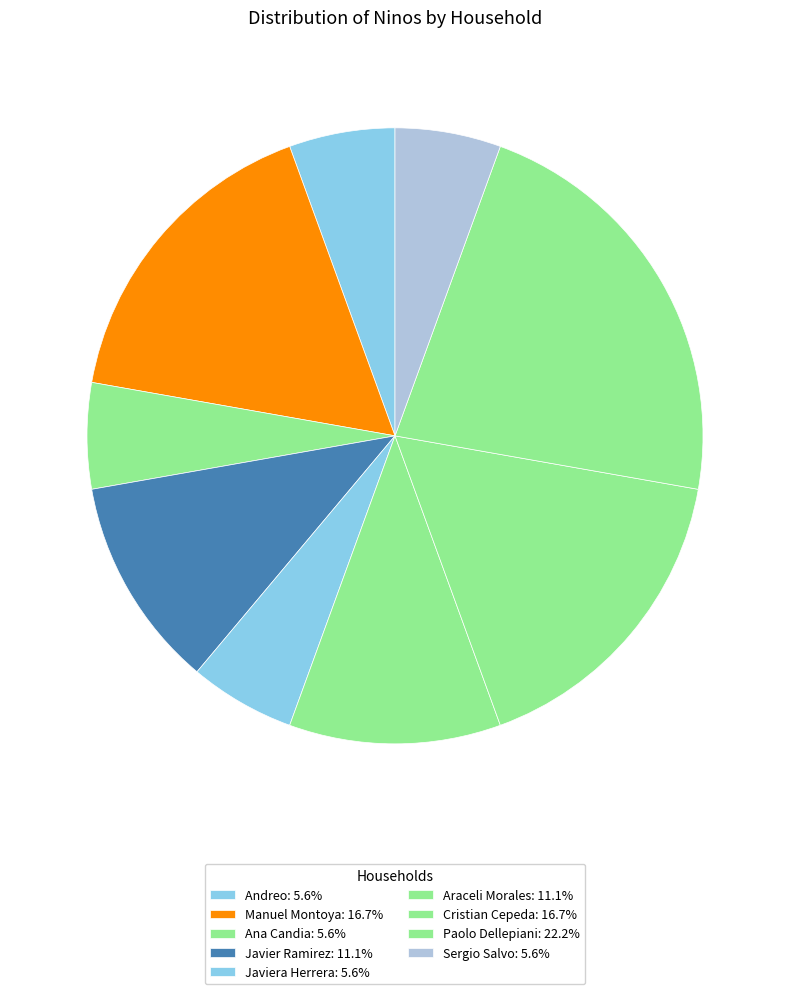

Count the number of slices in the pie.

9